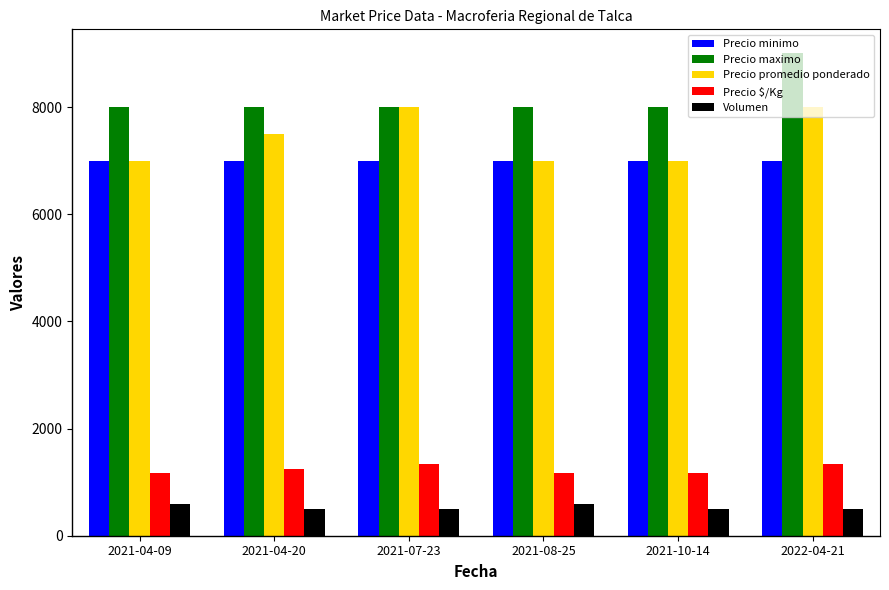

Reading left to right, extract all data points from this chart.

Precio minimo: 2021-04-09=7000	2021-04-20=7000	2021-07-23=7000	2021-08-25=7000	2021-10-14=7000	2022-04-21=7000
Precio maximo: 2021-04-09=8000	2021-04-20=8000	2021-07-23=8000	2021-08-25=8000	2021-10-14=8000	2022-04-21=9000
Precio promedio ponderado: 2021-04-09=7000	2021-04-20=7500	2021-07-23=8000	2021-08-25=7000	2021-10-14=7000	2022-04-21=8000
Precio $/Kg: 2021-04-09=1167	2021-04-20=1250	2021-07-23=1333	2021-08-25=1167	2021-10-14=1167	2022-04-21=1333
Volumen: 2021-04-09=600	2021-04-20=500	2021-07-23=500	2021-08-25=600	2021-10-14=500	2022-04-21=500